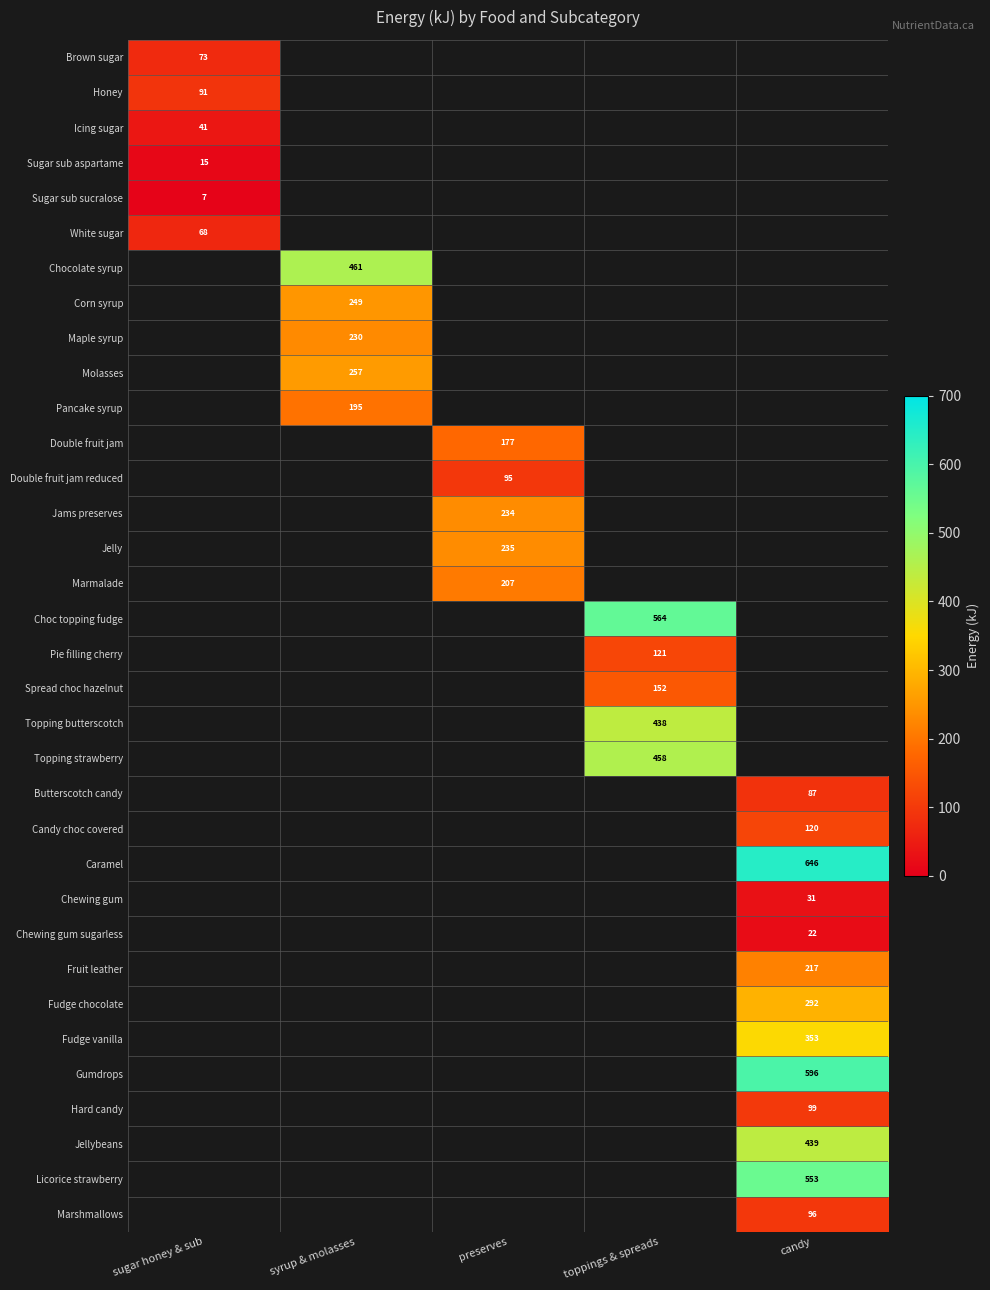

True or false: White sugar has a value of 102 at sugar honey & sub.

False